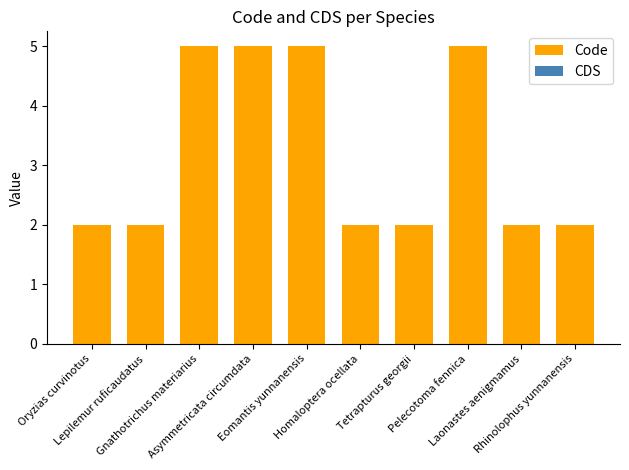

What is the maximum value shown in the chart?

5